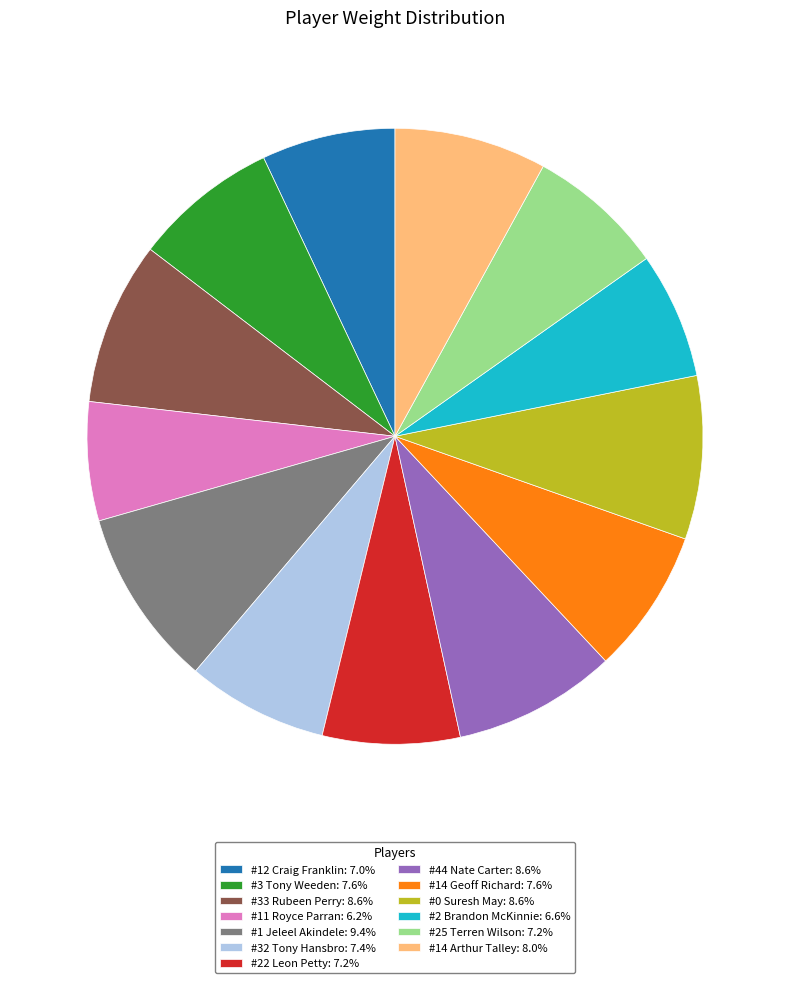

Is the sum of #32 Tony Hansbro: 7.4% and #22 Leon Petty: 7.2% greater than half?

No